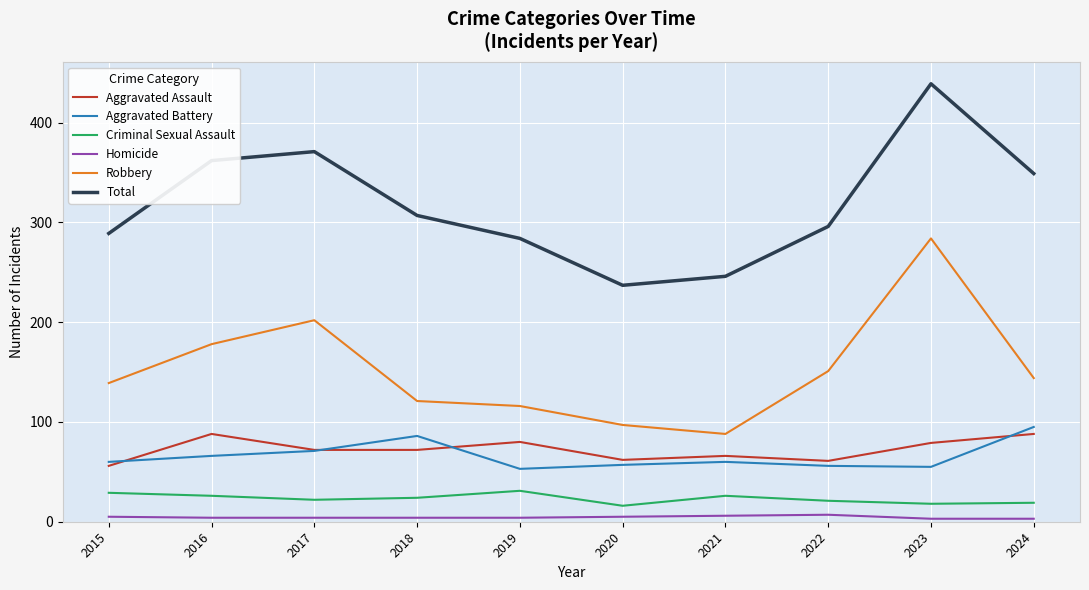

What is the sum of all Aggravated Battery values?

659